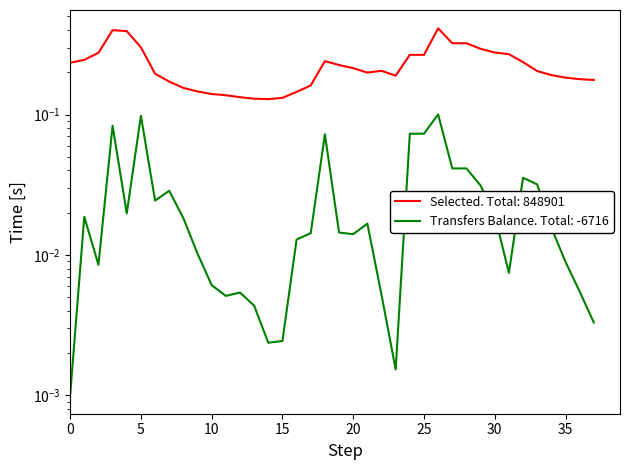

Rank the categories by value from lowest to highest.

14, 13, 15, 12, 11, 10, 16, 9, 8, 17, 7, 37, 36, 35, 23, 34, 6, 21, 33, 22, 20, 19, 0, 32, 18, 1, 24, 25, 31, 2, 30, 29, 5, 27, 28, 4, 3, 26